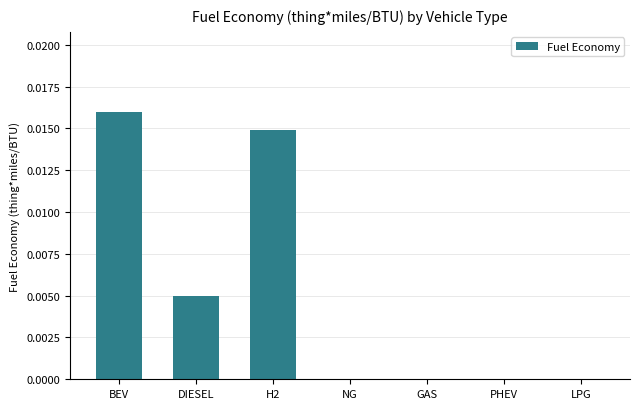

The chart shows a value of 0.0 at BEV. True or false?

True